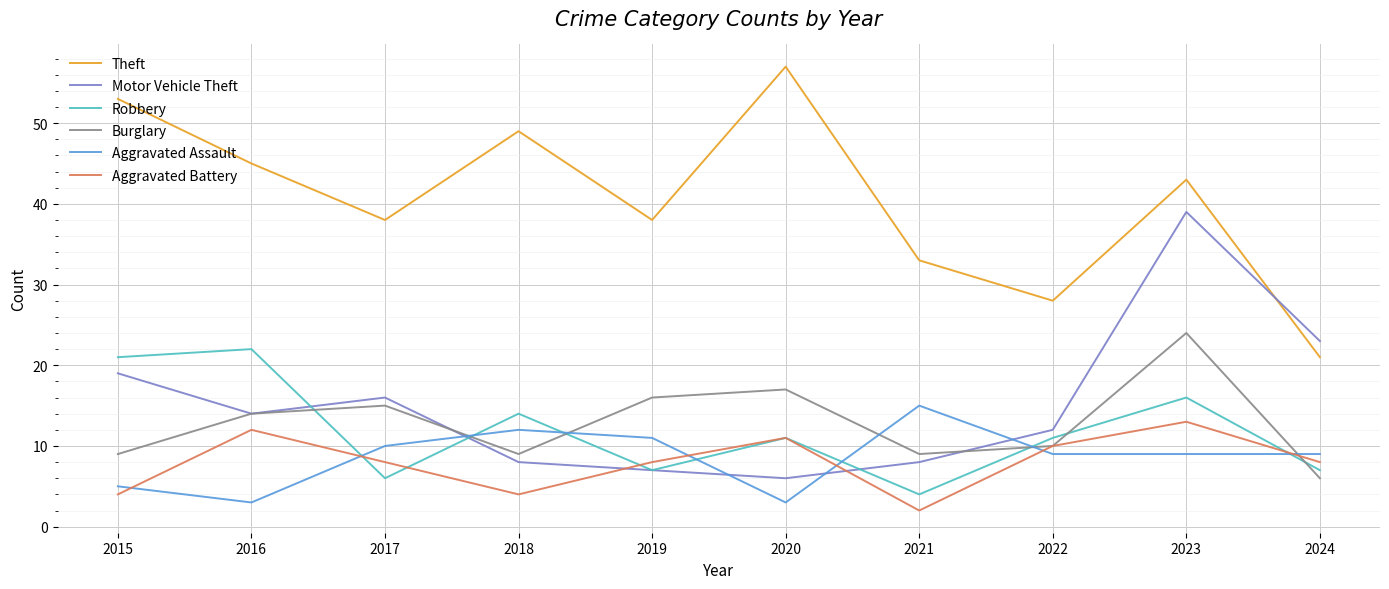

List the series in order of their peak value, lowest first.

Aggravated Battery, Aggravated Assault, Robbery, Burglary, Motor Vehicle Theft, Theft